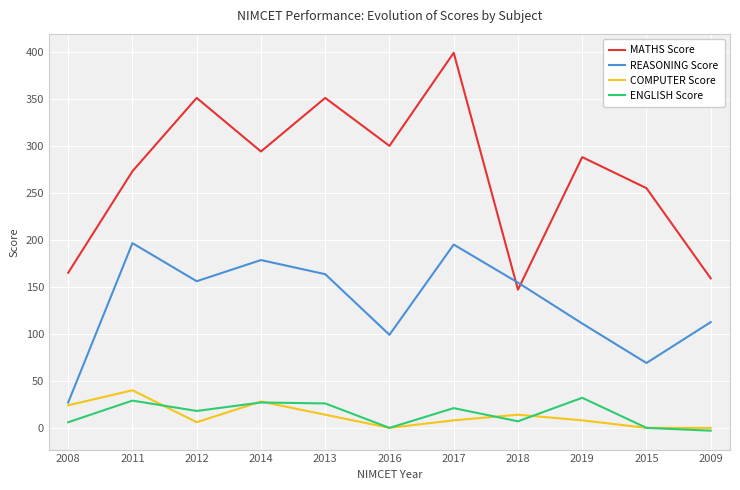

In MATHS Score, how many points are lower than both neighbors (excluding endpoints)?

3